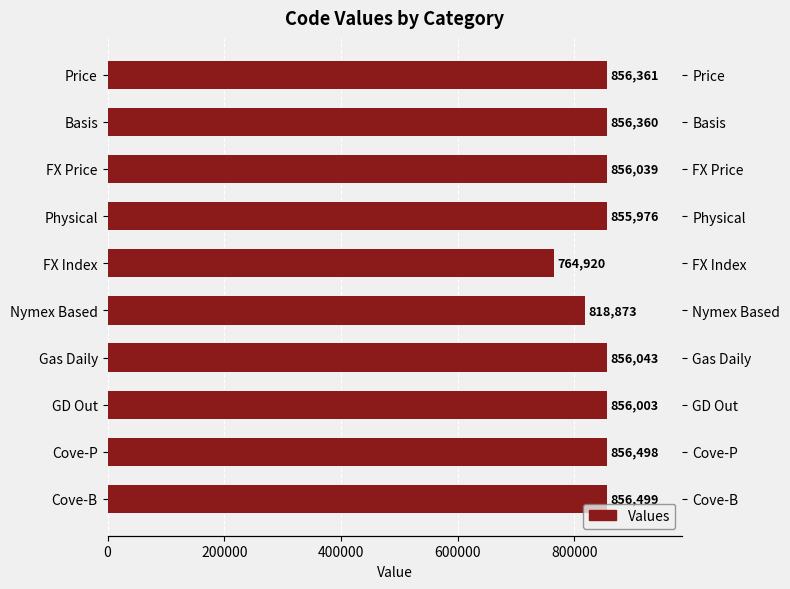

Does the chart contain any negative values?

No